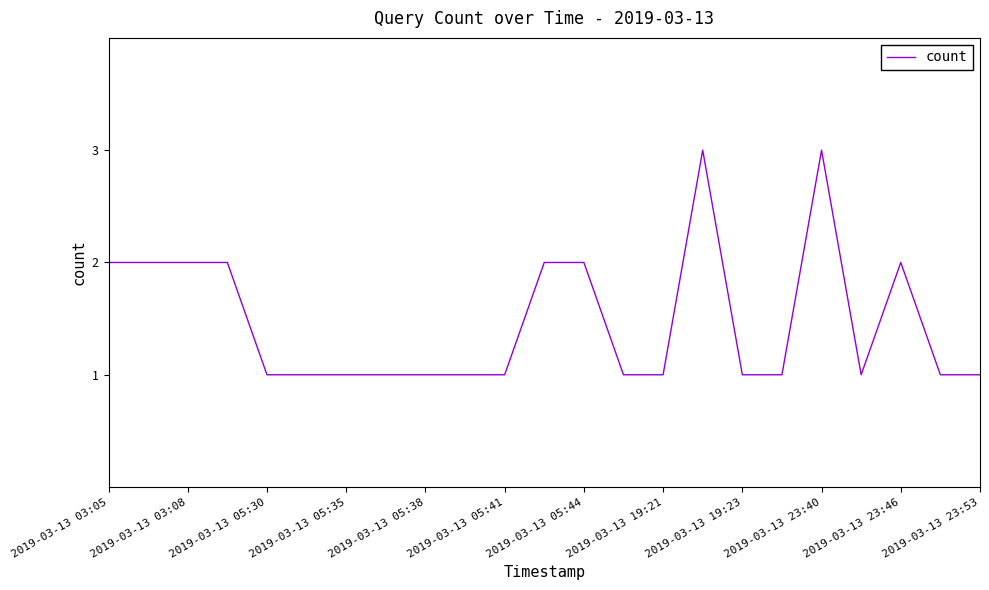

What is the greatest value displayed?

3